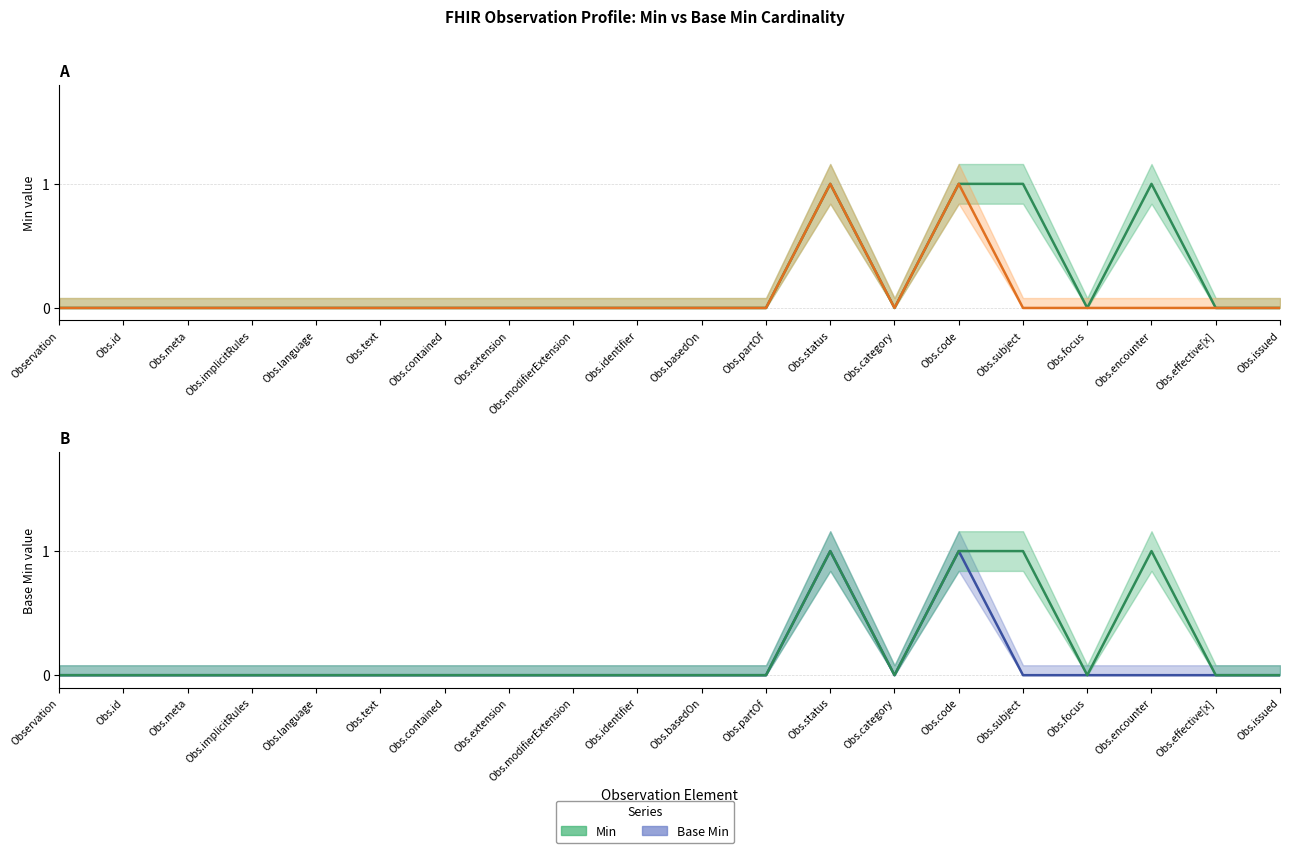

Rank the series by their average value, from highest to lowest.

Min, Base Min